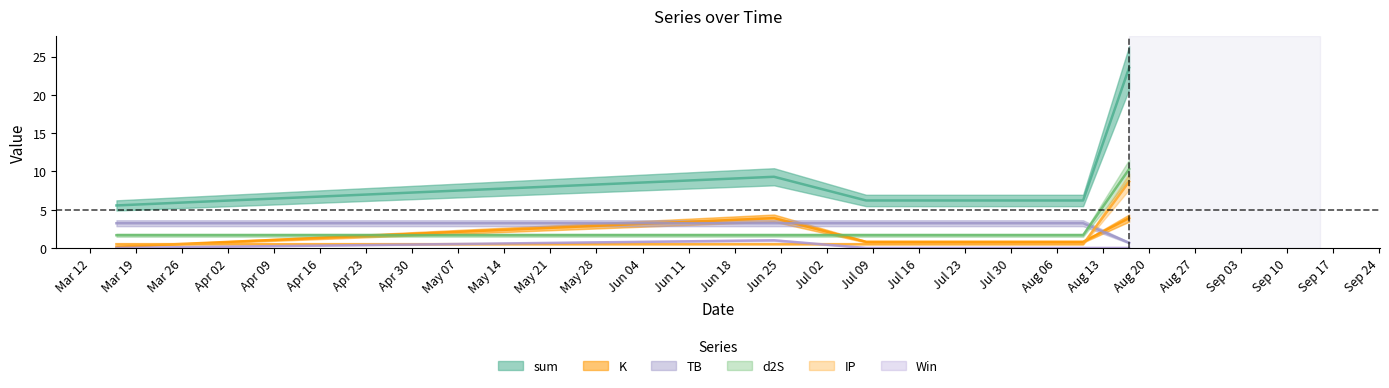

Reading left to right, what are all the values shown in this chart?

sum: 5.6	9.3	6.2	6.2	23.5
K: 0.2	3.9	0.8	0.8	3.9
TB: 3.2	3.2	3.2	3.2	0.7
d2S: 1.7	1.7	1.7	1.7	10.3
IP: 0.5	0.5	0.5	0.5	8.7
Win: 0.0	1.0	0.0	0.0	0.0